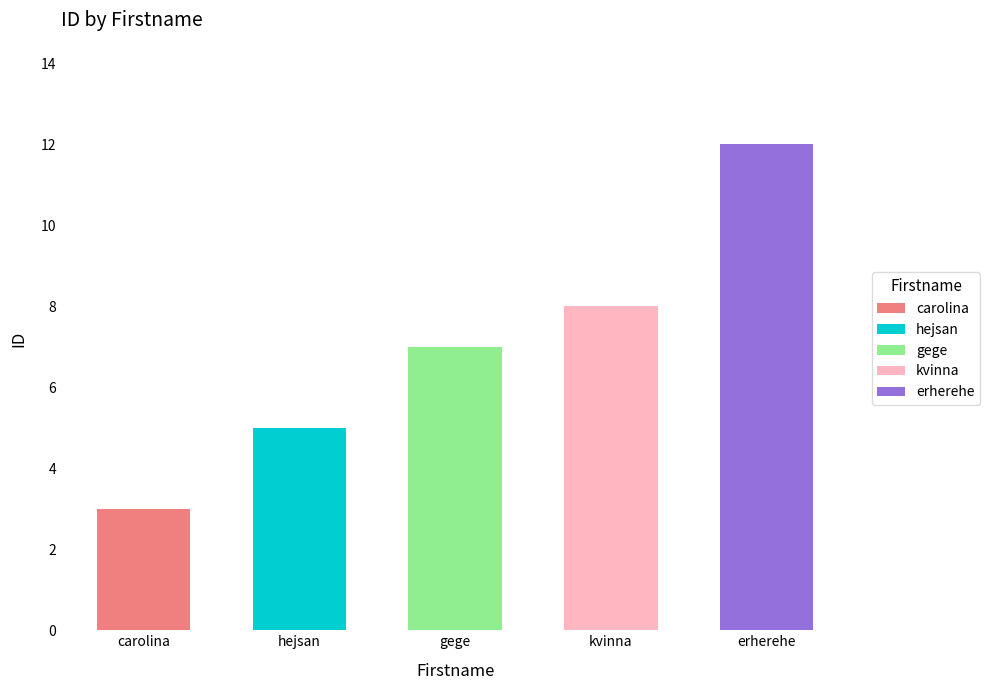

Count the values in the range 5 to 8.

3